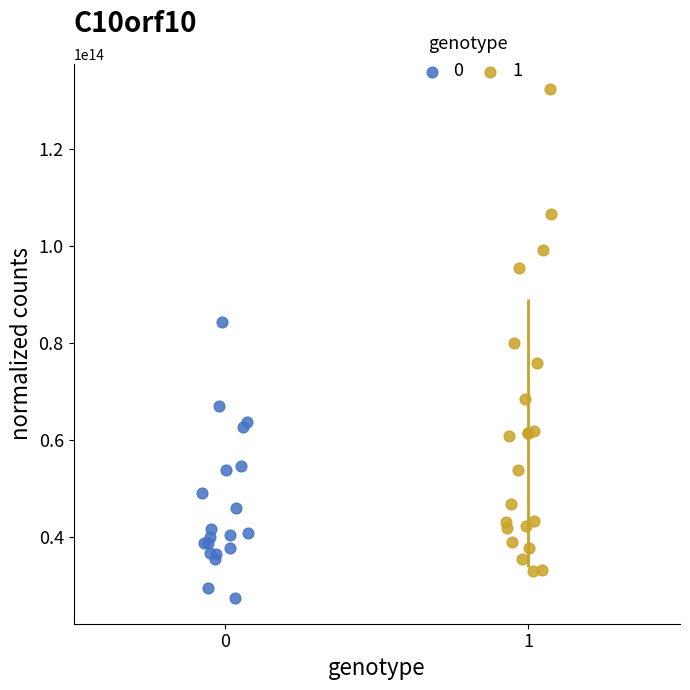

What are all the series names shown in the legend?

0, 1